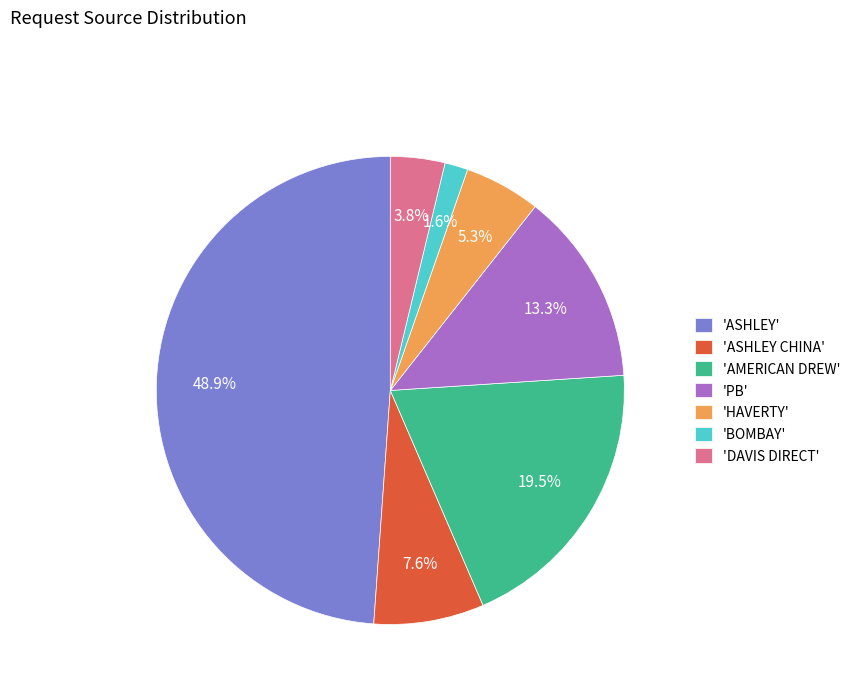

Which slice is the largest?

'ASHLEY'